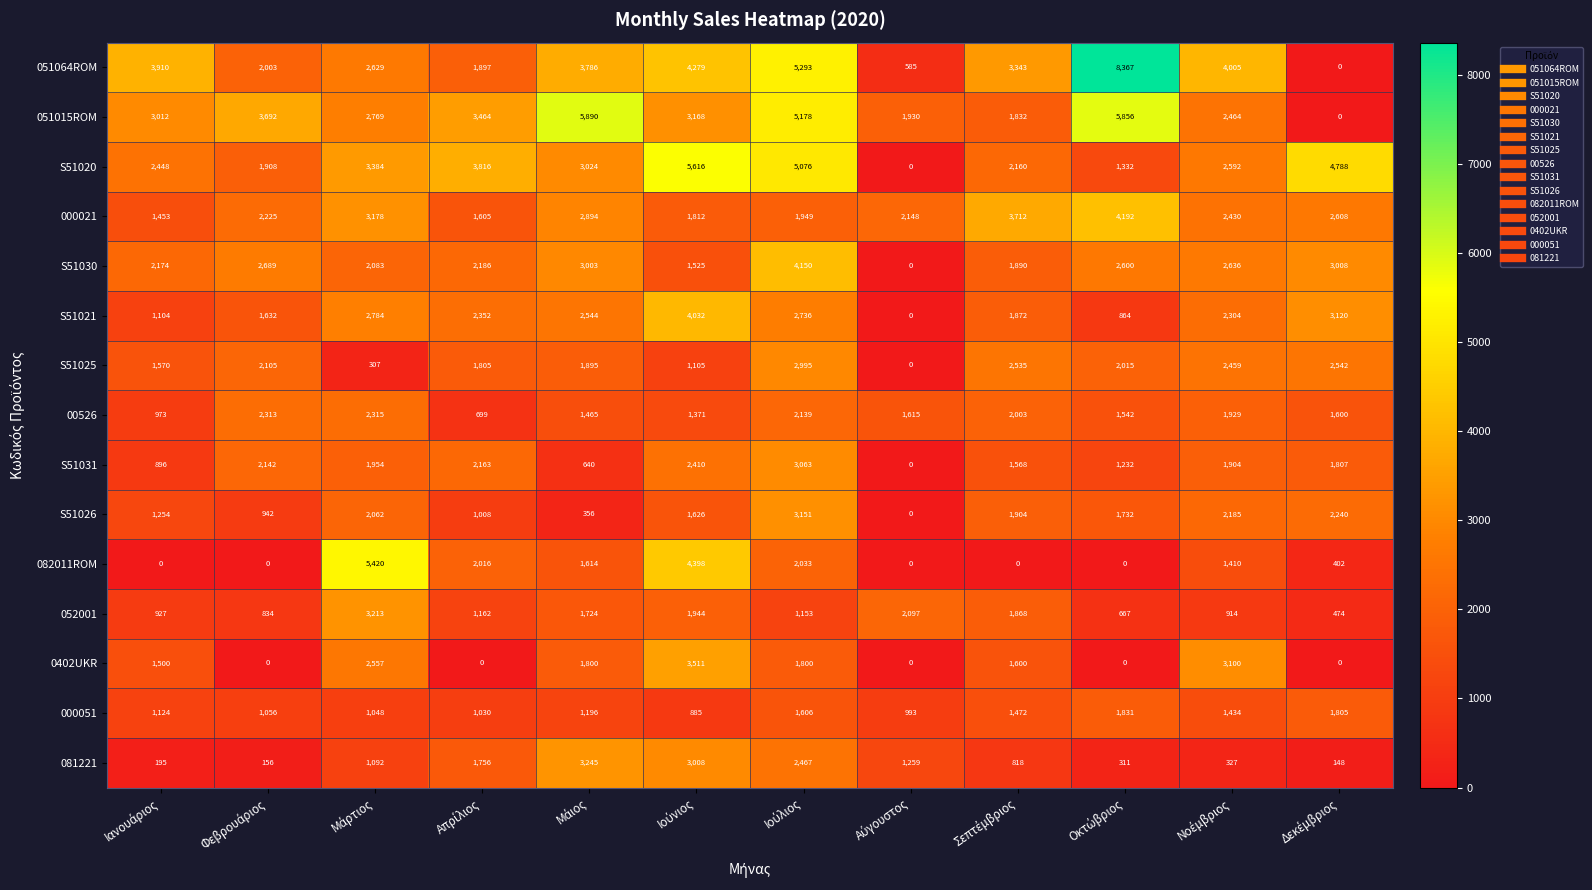

List the series in order of their peak value, highest first.

051064ROM, 051015ROM, S51020, 082011ROM, 000021, S51030, S51021, 0402UKR, 081221, 052001, S51026, S51031, S51025, 00526, 000051